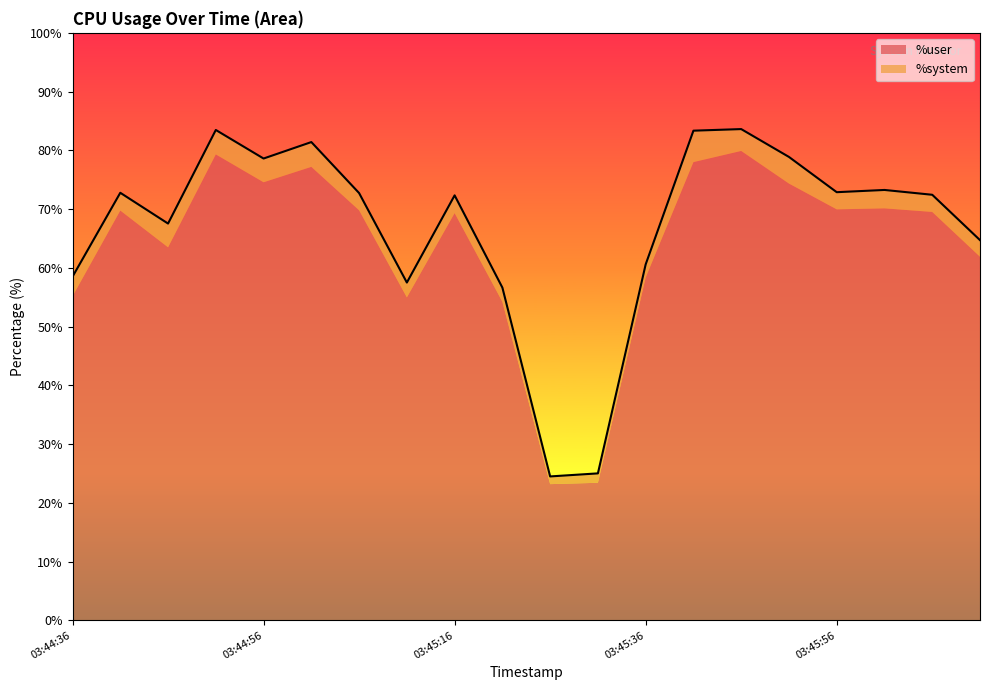

True or false: %idle and %system intersect in this chart.

False